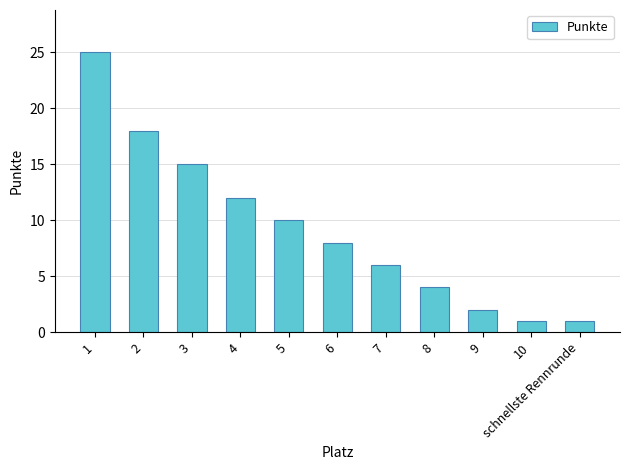

True or false: the data shows 25 at 1.

True